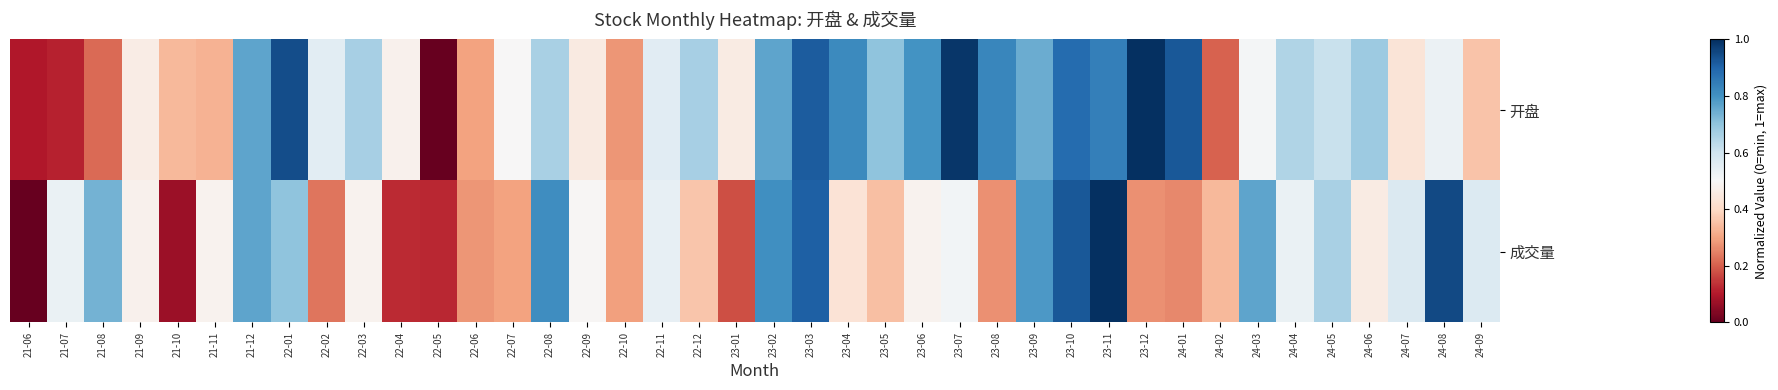

Which series has the largest total across all categories?

开盘